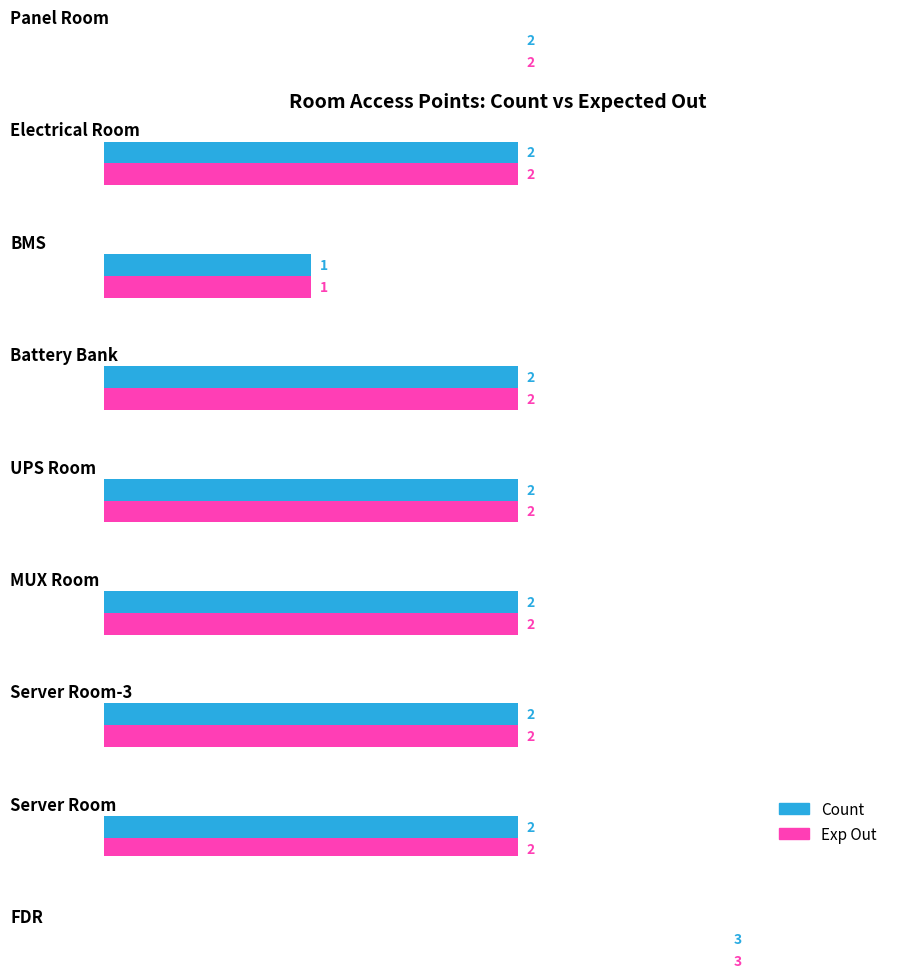

Count the number of data series in this chart.

2